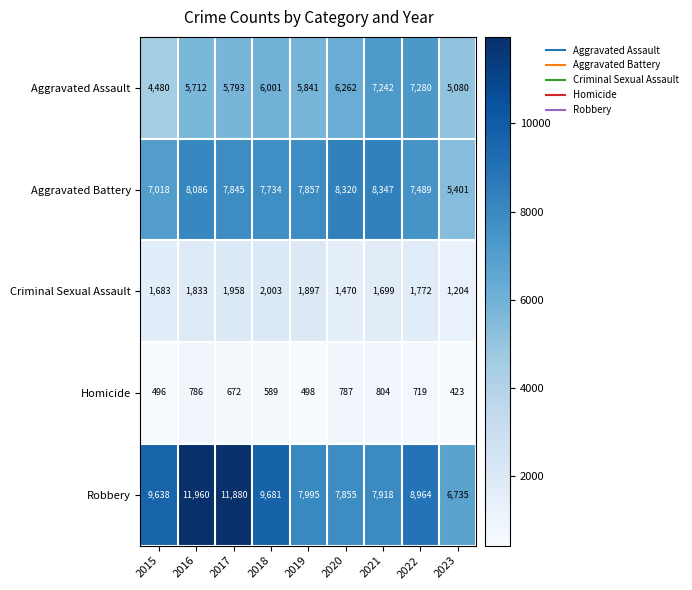

True or false: Robbery has a value of 3213 at 2021.

False